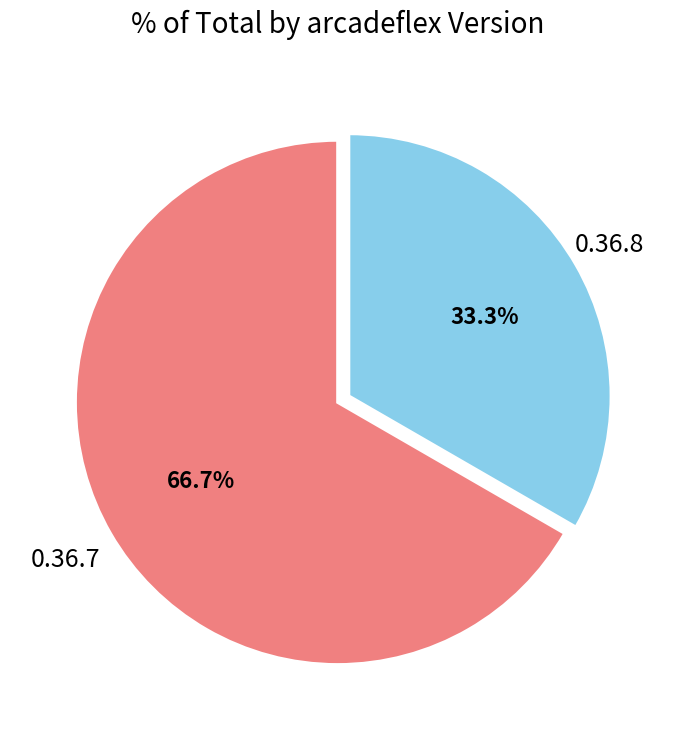

The 0.36.7 slice represents 67% of the pie. True or false?

True